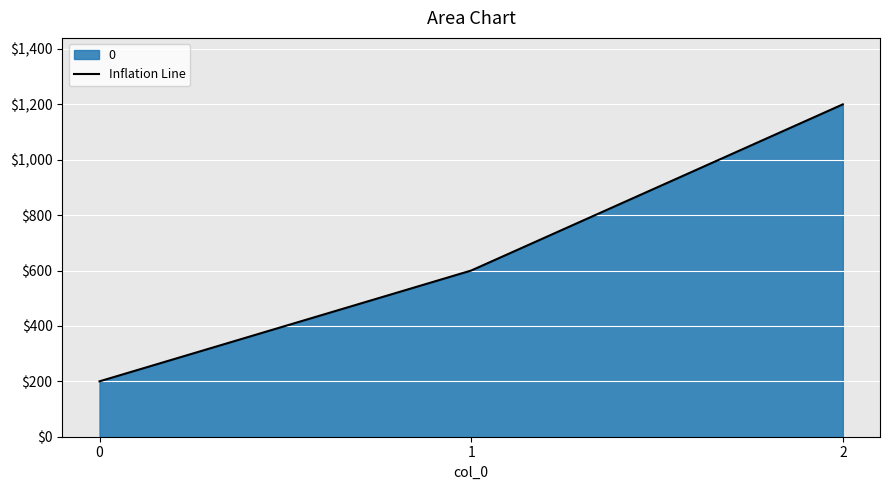

The chart shows a value of 125 at 1. True or false?

False